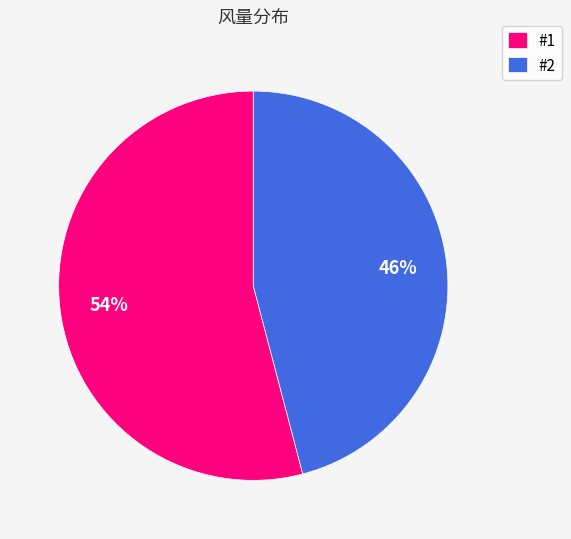

True or false: #2 accounts for 52% of the total.

False